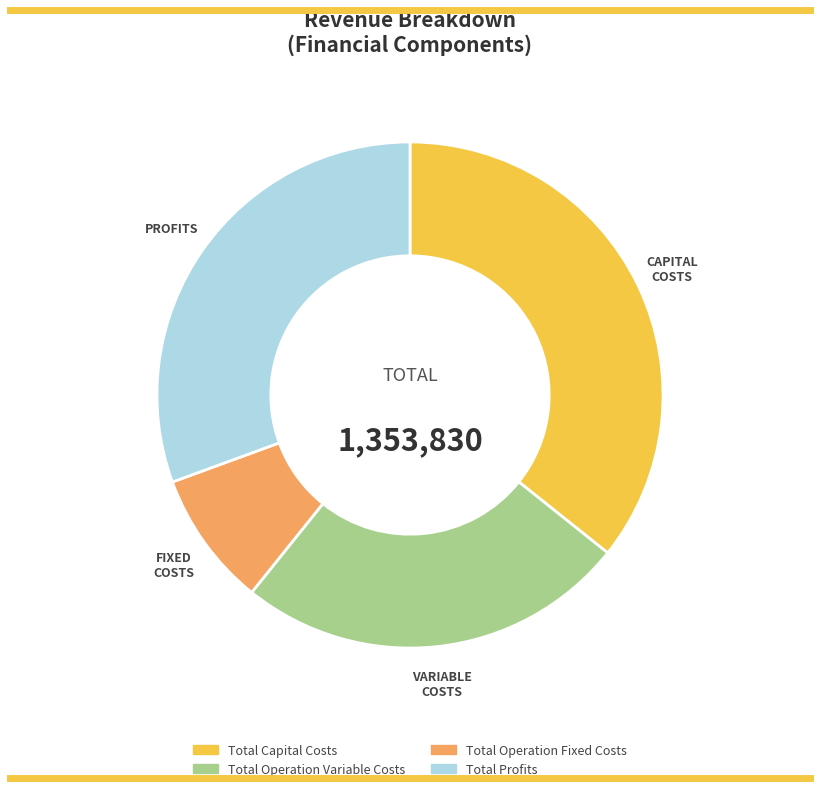

Count the number of slices in the pie.

4